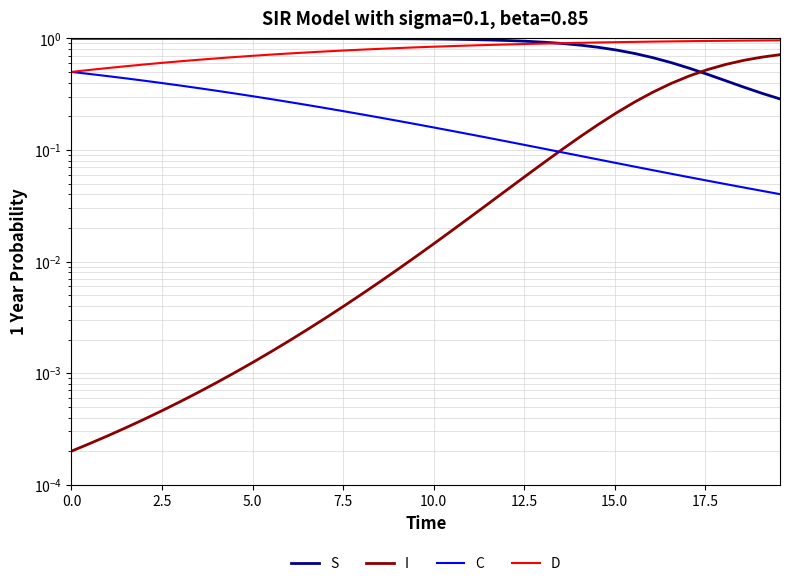

At which category is the sum across all series the highest?

10.0